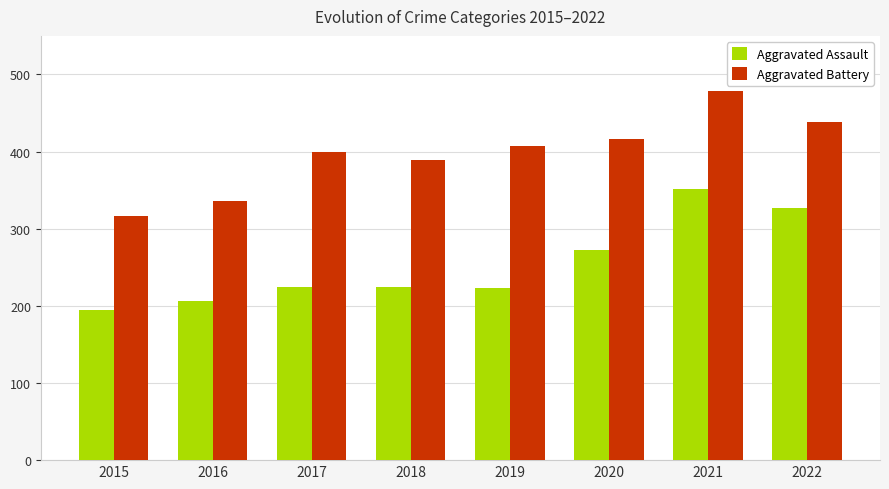

Which category has the highest value across all series?

2021